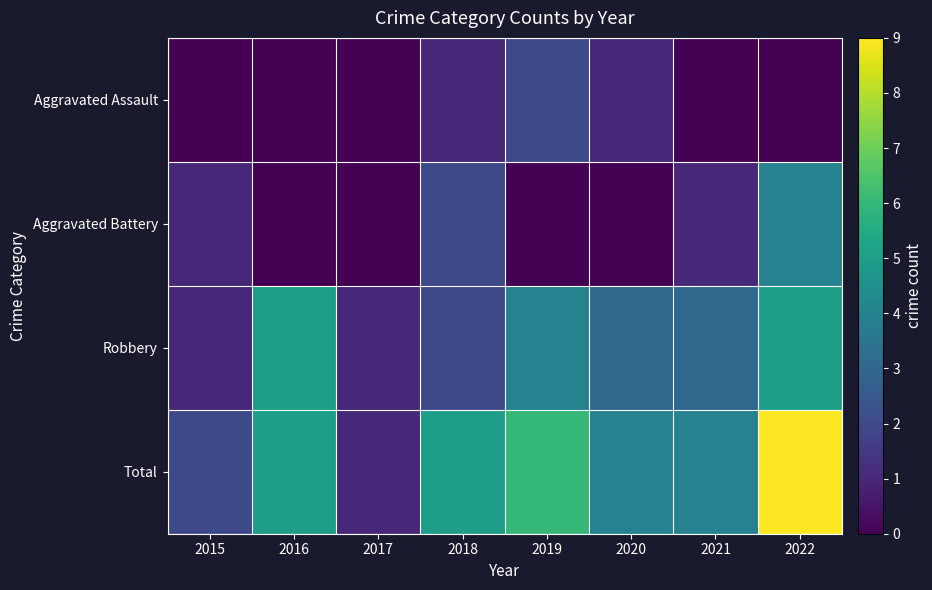

At 2020, list the series in order from largest to smallest.

Total, Robbery, Aggravated Assault, Aggravated Battery